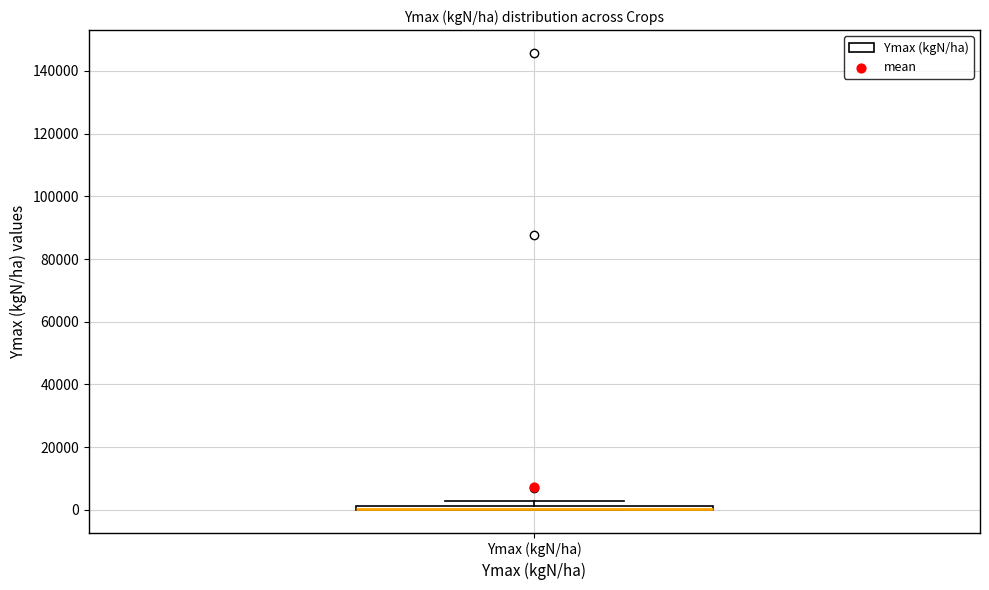

Where is the lower edge of the box for Ymax (kgN/ha) on the y-axis? The values are not printed on the chart, so give them approximately, as read against the axis.

0